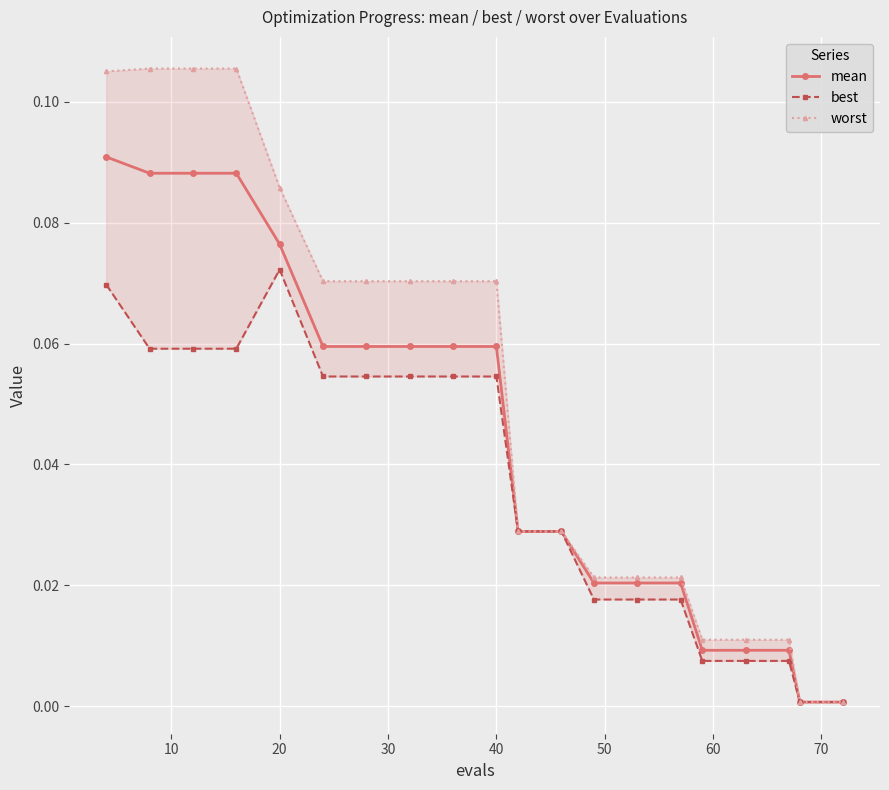

Reading left to right, what are all the values shown in this chart?

mean: 0.1	0.1	0.1	0.1	0.1	0.1	0.1	0.1	0.1	0.1	0.0	0.0	0.0	0.0	0.0	0.0	0.0	0.0	0.0	0.0
best: 0.1	0.1	0.1	0.1	0.1	0.1	0.1	0.1	0.1	0.1	0.0	0.0	0.0	0.0	0.0	0.0	0.0	0.0	0.0	0.0
worst: 0.1	0.1	0.1	0.1	0.1	0.1	0.1	0.1	0.1	0.1	0.0	0.0	0.0	0.0	0.0	0.0	0.0	0.0	0.0	0.0